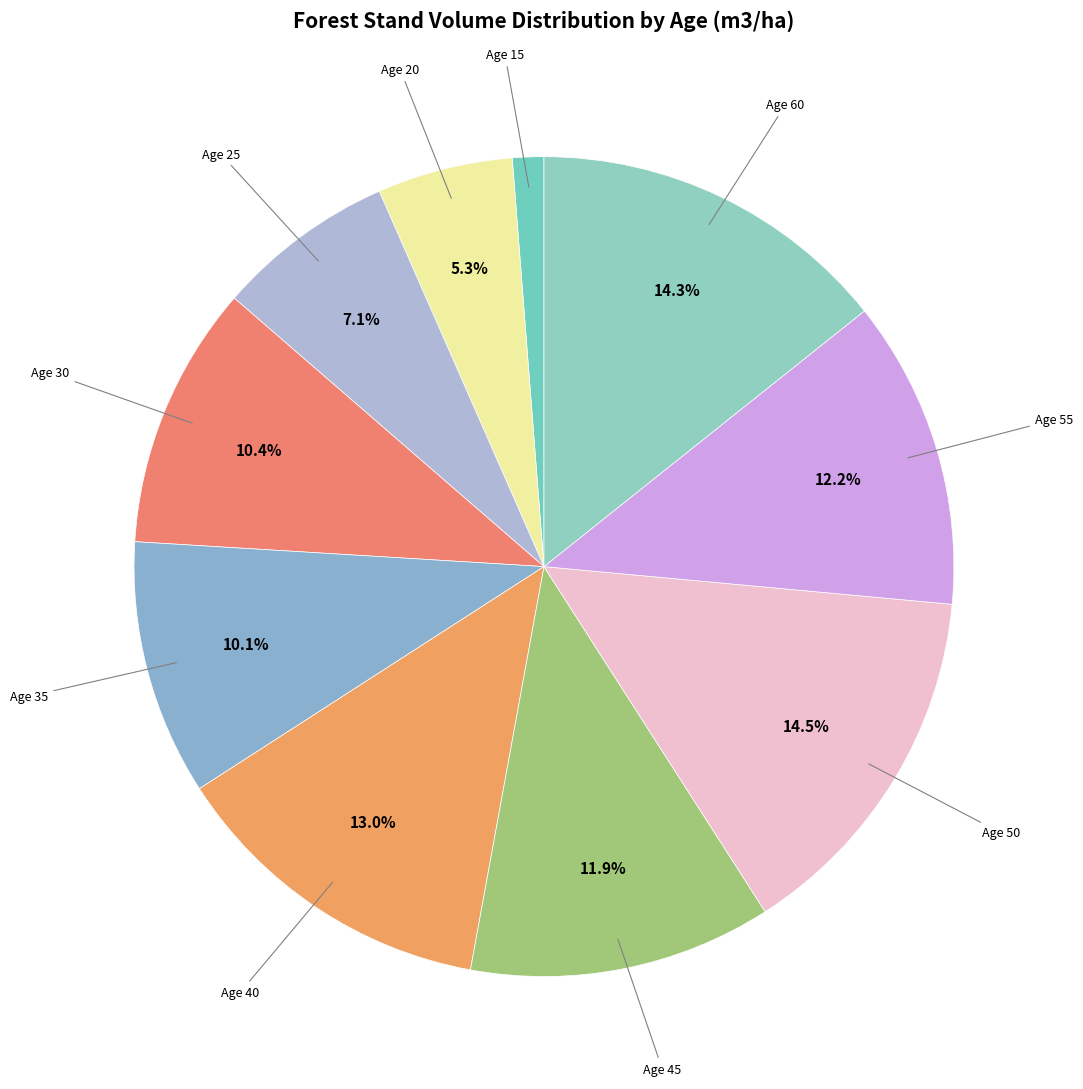

How many slices are in this pie chart?

10